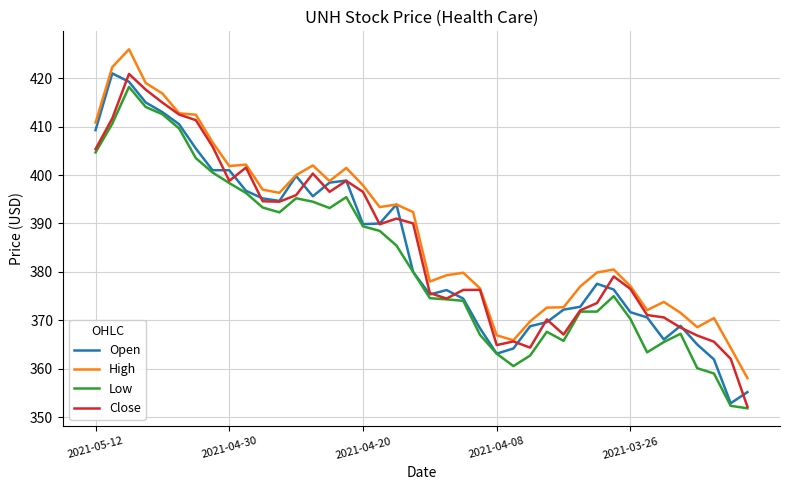

True or false: Low and High cross at least once.

False